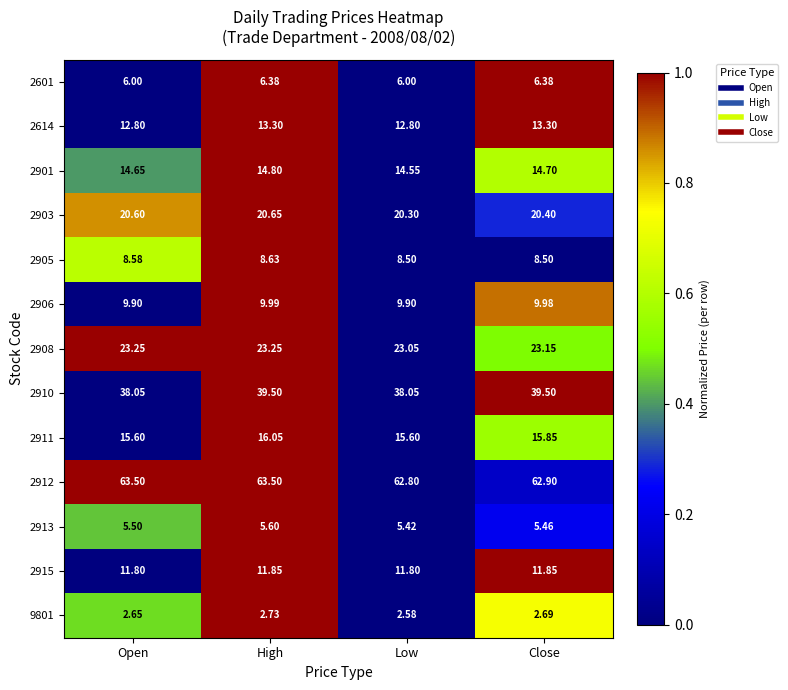

Rank the series at Close from highest to lowest value.

2912, 2910, 2908, 2903, 2911, 2901, 2614, 2915, 2906, 2905, 2601, 2913, 9801